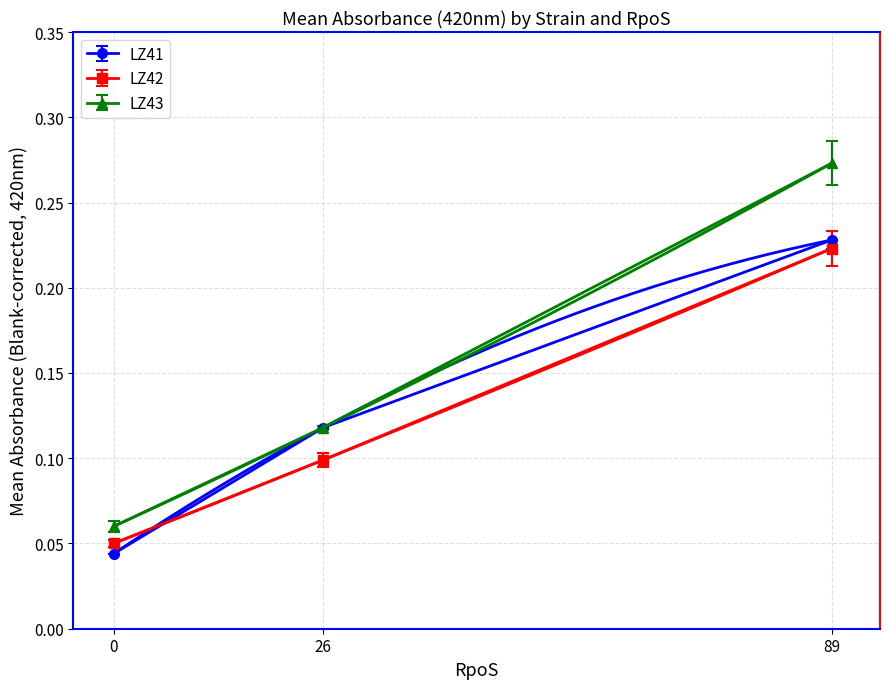

Which has a higher value, 26 or 0?

26